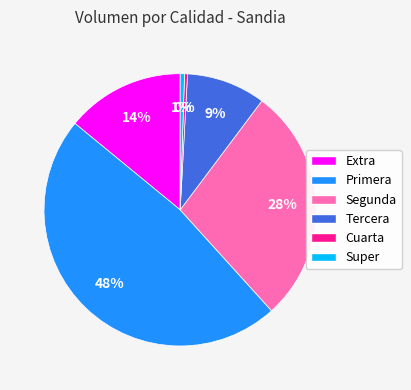

To the nearest percent, what is the average slice percentage?

17%